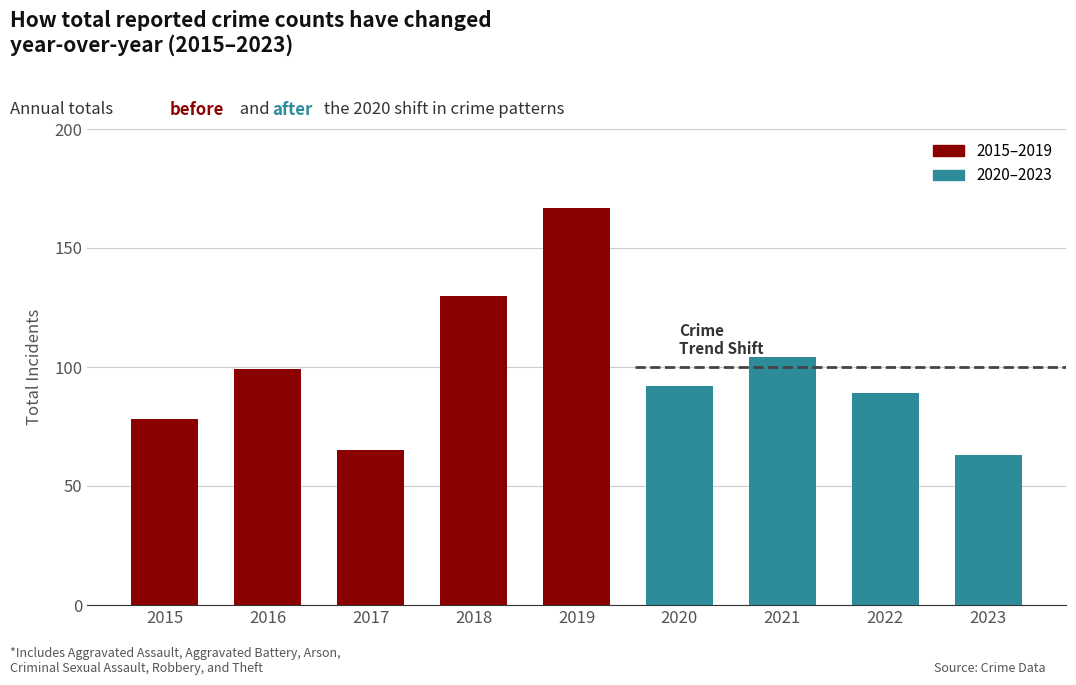

What is the ratio of the value at 2015 to the value at 2016?

0.8